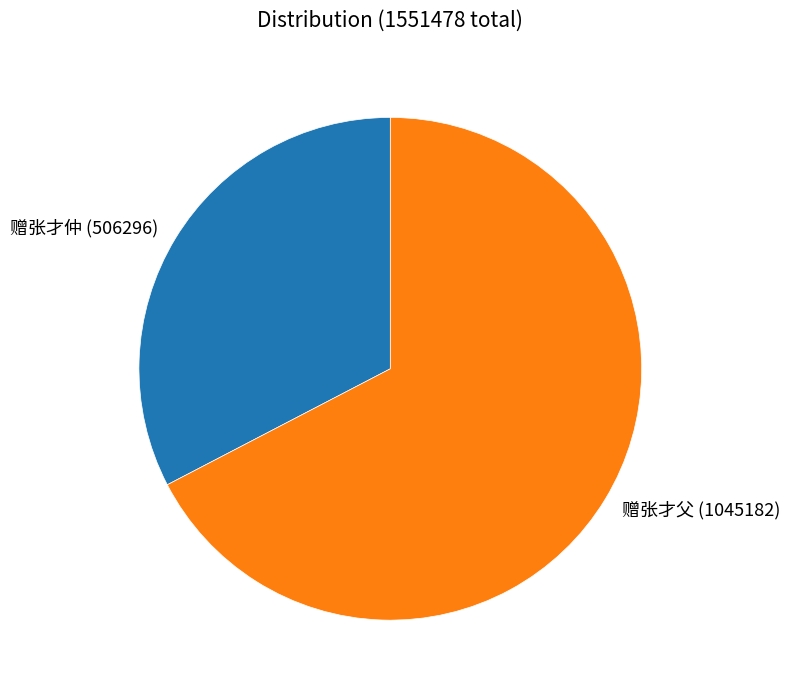

What is the ratio of the value at 赠张才仲 (506296) to the value at 赠张才父 (1045182)?

0.5